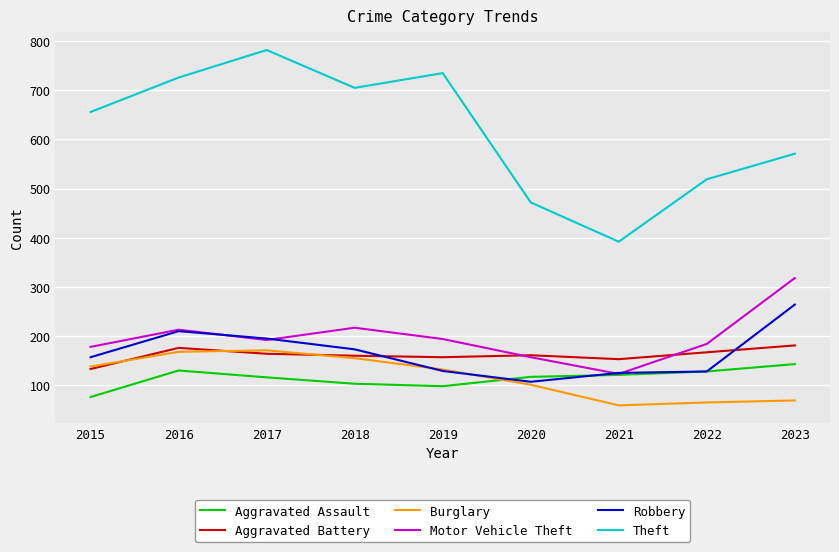

What is the difference between the second highest and second lowest values in the Aggravated Battery series?

23